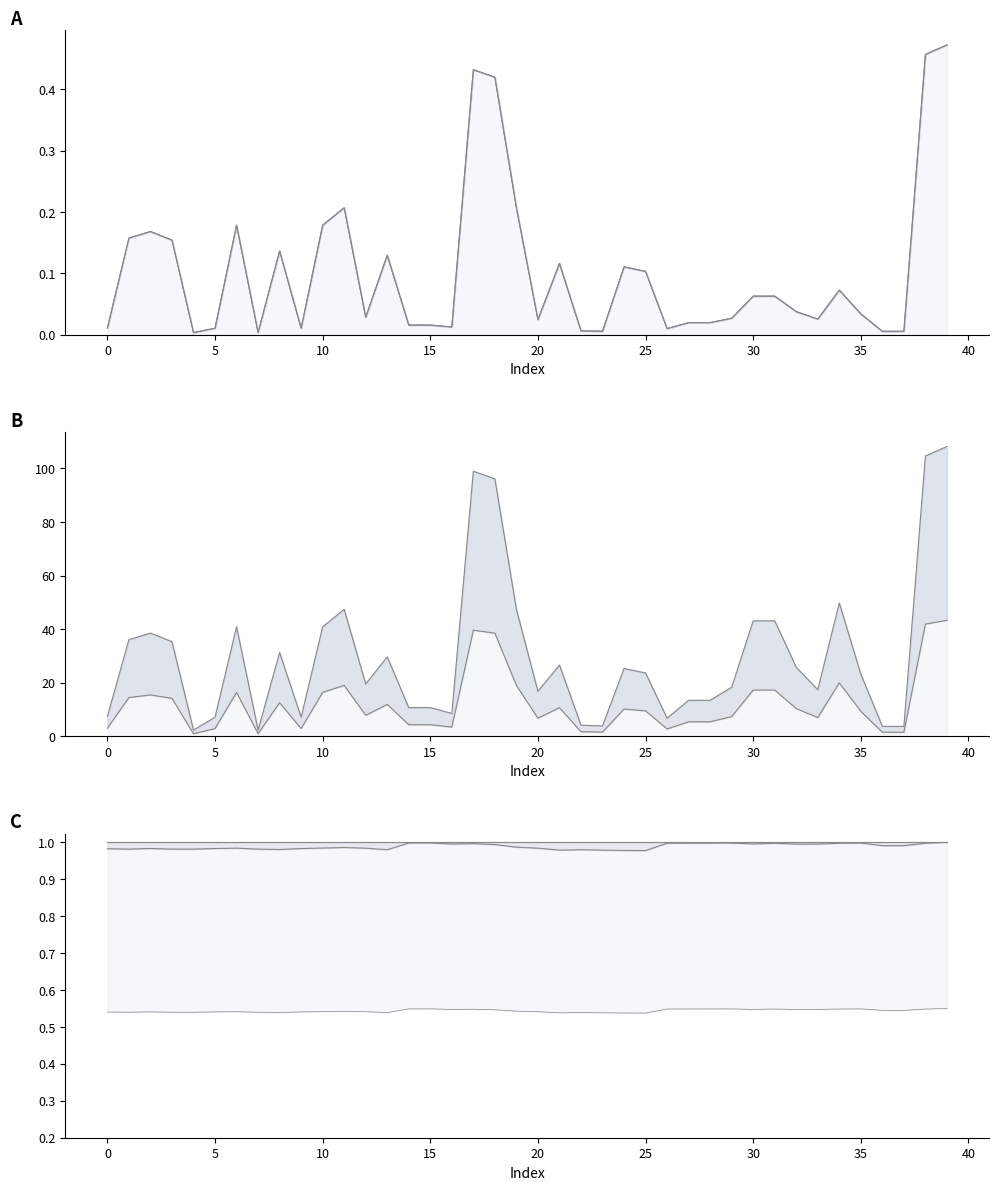

Where is loading_percent nearest to the value 22?

34